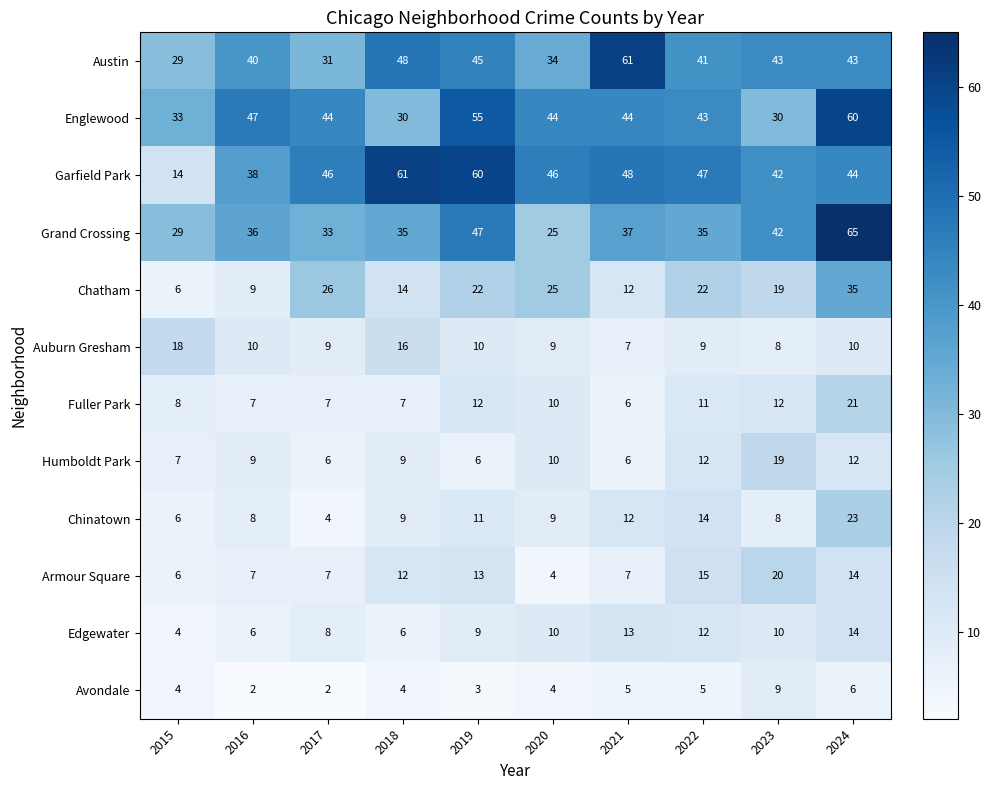

What is the greatest value displayed?

65